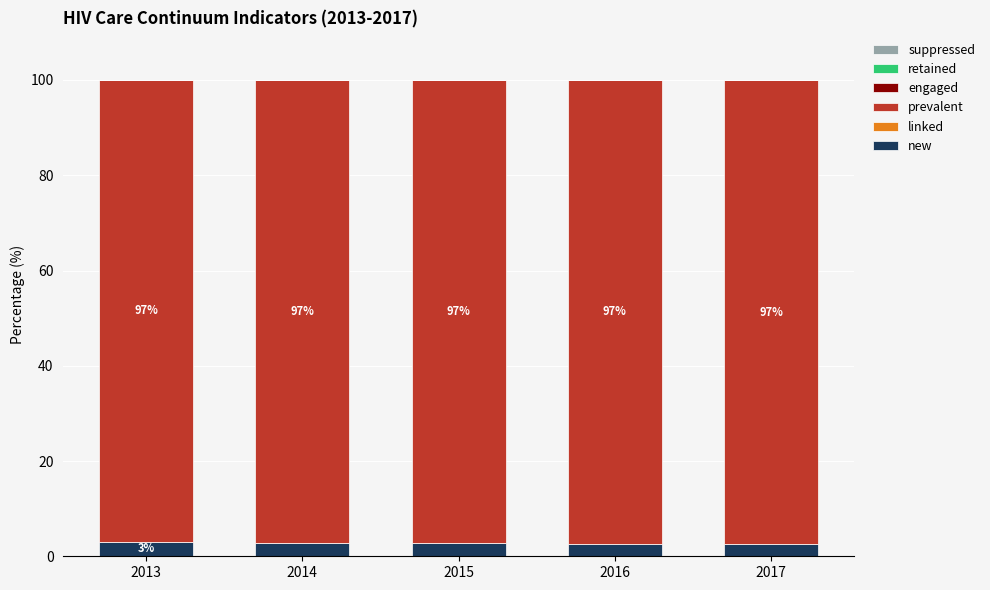

What is the highest value of the new series?

3.1